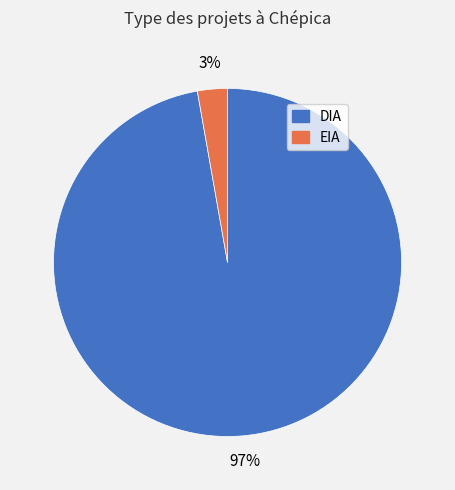

Combined, do DIA and EIA account for over 50%?

Yes